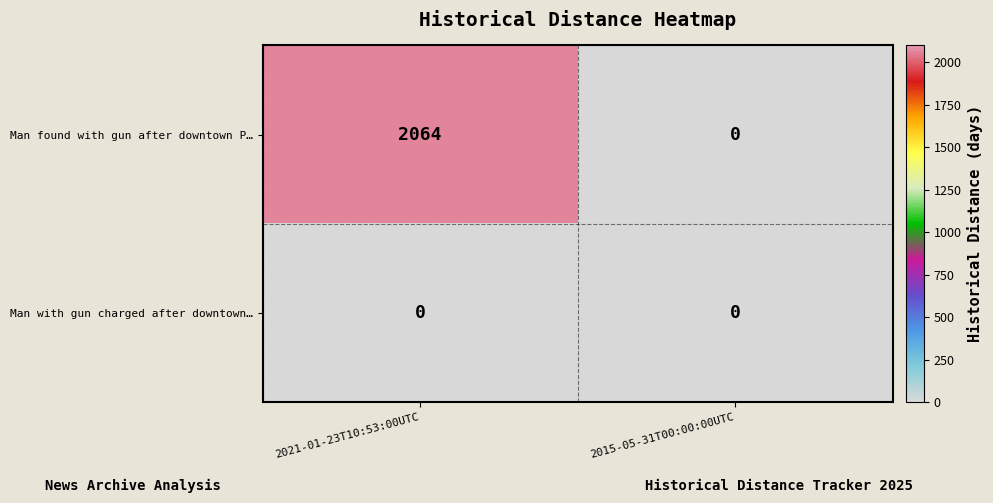

Rank the series by their average value, from highest to lowest.

Man found with gun after downtown P…, Man with gun charged after downtown…